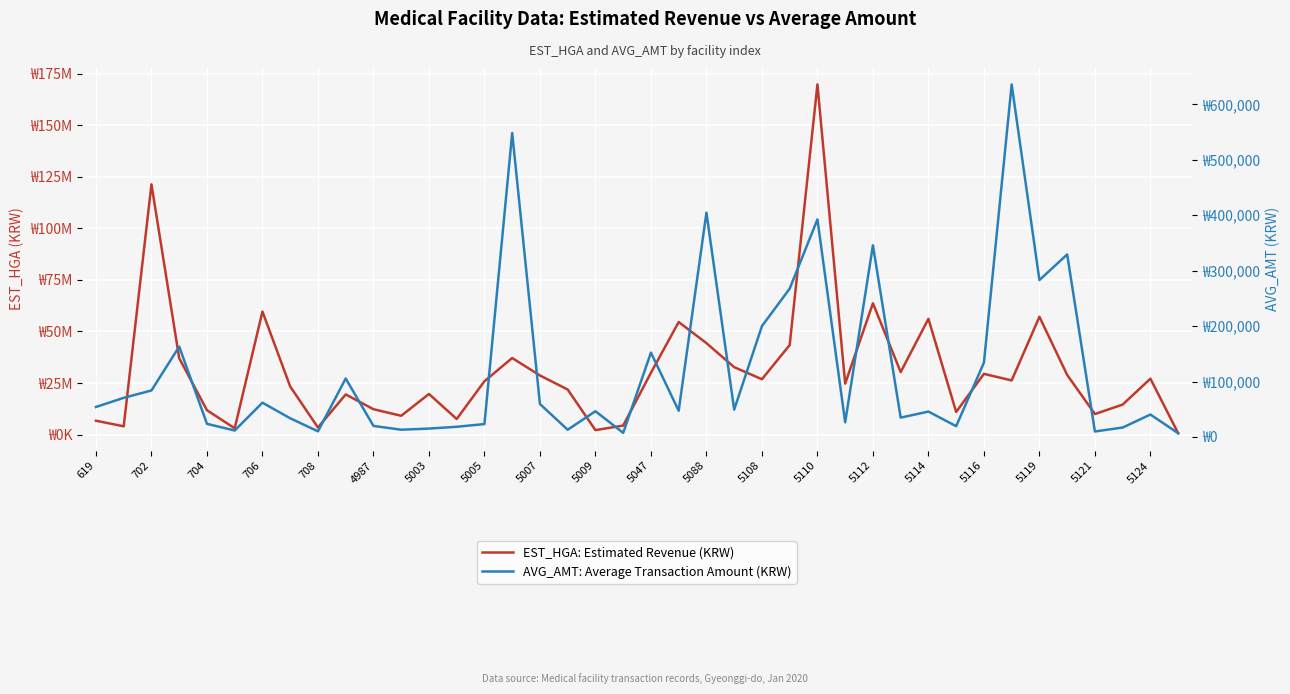

Is it true that EST_HGA: Estimated Revenue (KRW) equals 57100643 at 5119?

True